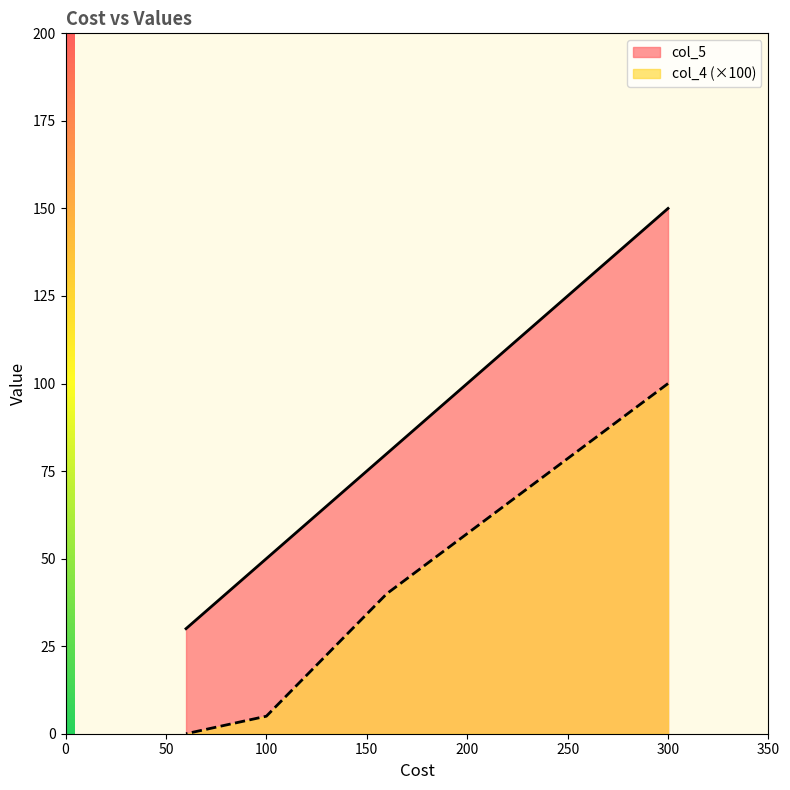

List the labels in order of col_5 value, smallest first.

60, 100, 160, 300